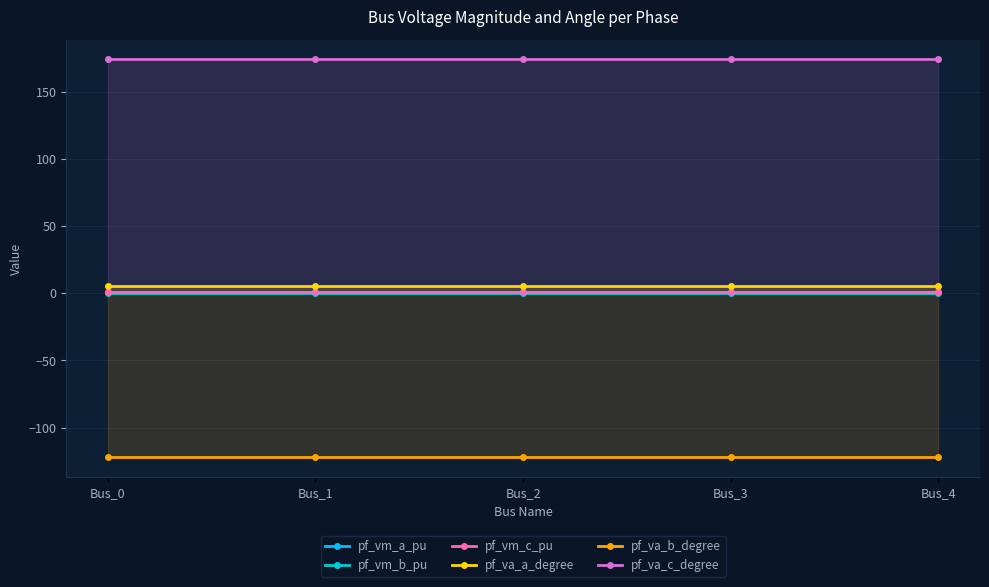

What are all the series names shown in the legend?

pf_vm_a_pu, pf_vm_b_pu, pf_vm_c_pu, pf_va_a_degree, pf_va_b_degree, pf_va_c_degree